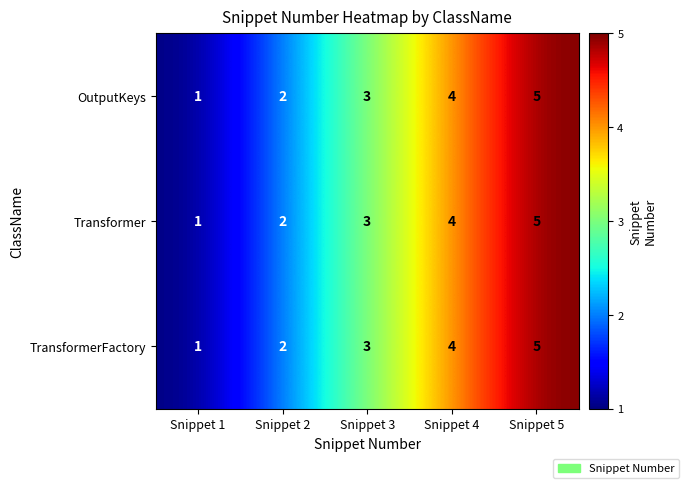

What is the greatest value displayed?

5